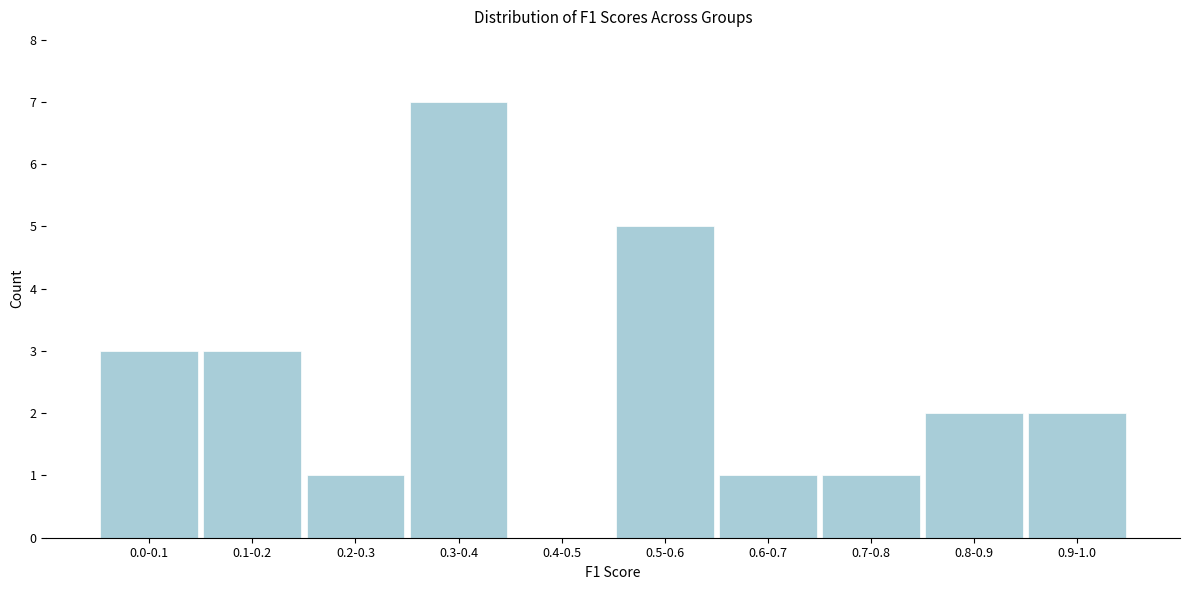

Reading right to left, list all the values displayed in this chart.

0.9-1.0=2	0.8-0.9=2	0.7-0.8=1	0.6-0.7=1	0.5-0.6=5	0.4-0.5=0	0.3-0.4=7	0.2-0.3=1	0.1-0.2=3	0.0-0.1=3